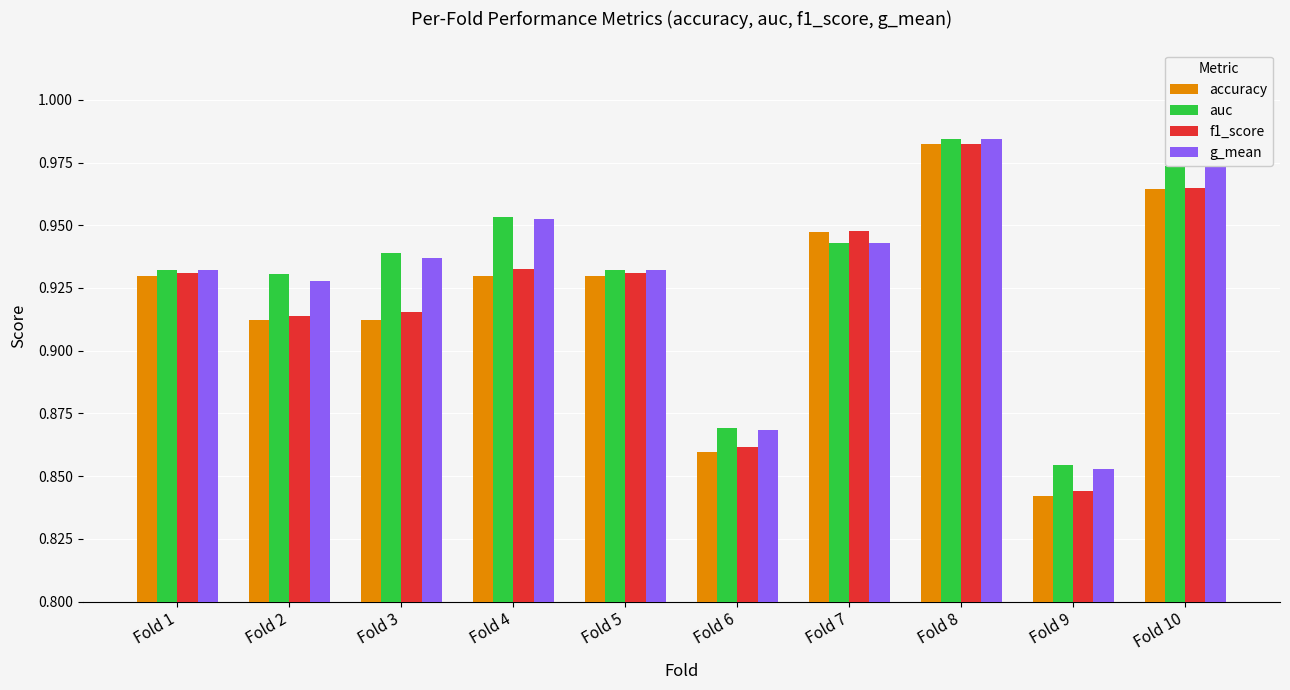

How many categories are shown in the chart?

10